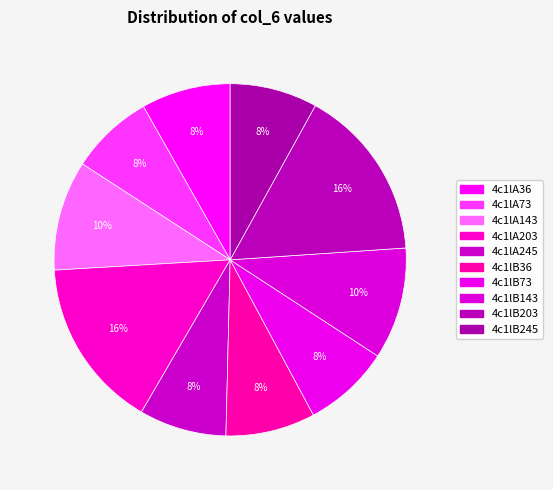

What is the change in value from 4c1lB143 to 4c1lB245?

-1.5